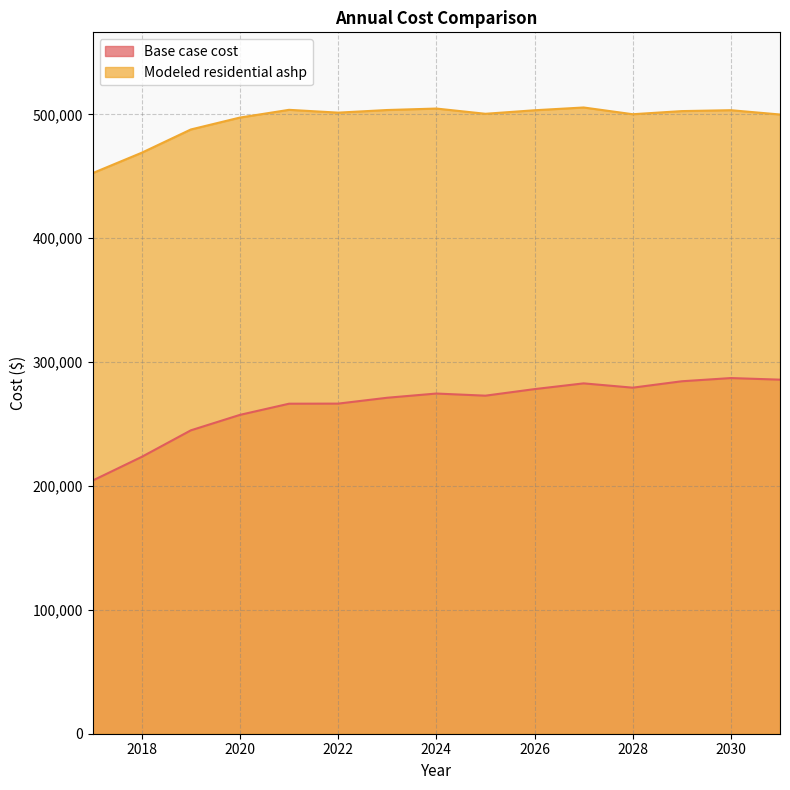

What value does the Modeled residential ashp series have at 2025?

500459.6